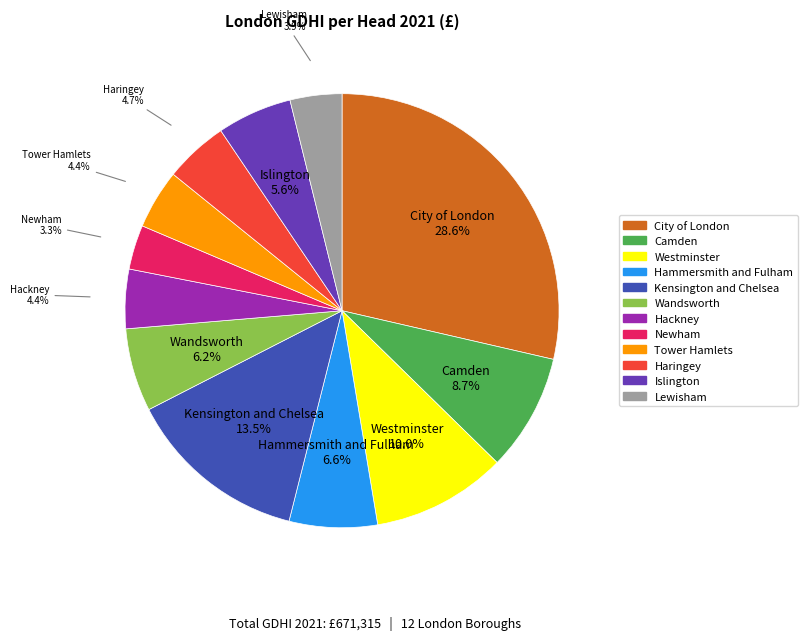

Is there any slice that represents more than half of the pie?

No